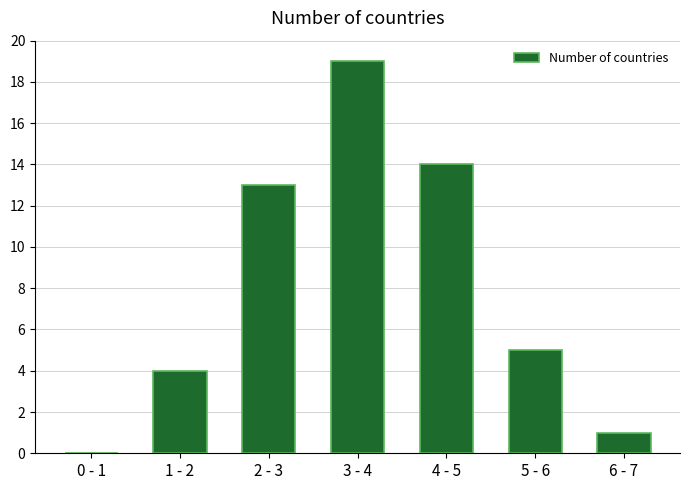

Reading left to right, transcribe all the data shown in this chart.

0 - 1=0	1 - 2=4	2 - 3=13	3 - 4=19	4 - 5=14	5 - 6=5	6 - 7=1